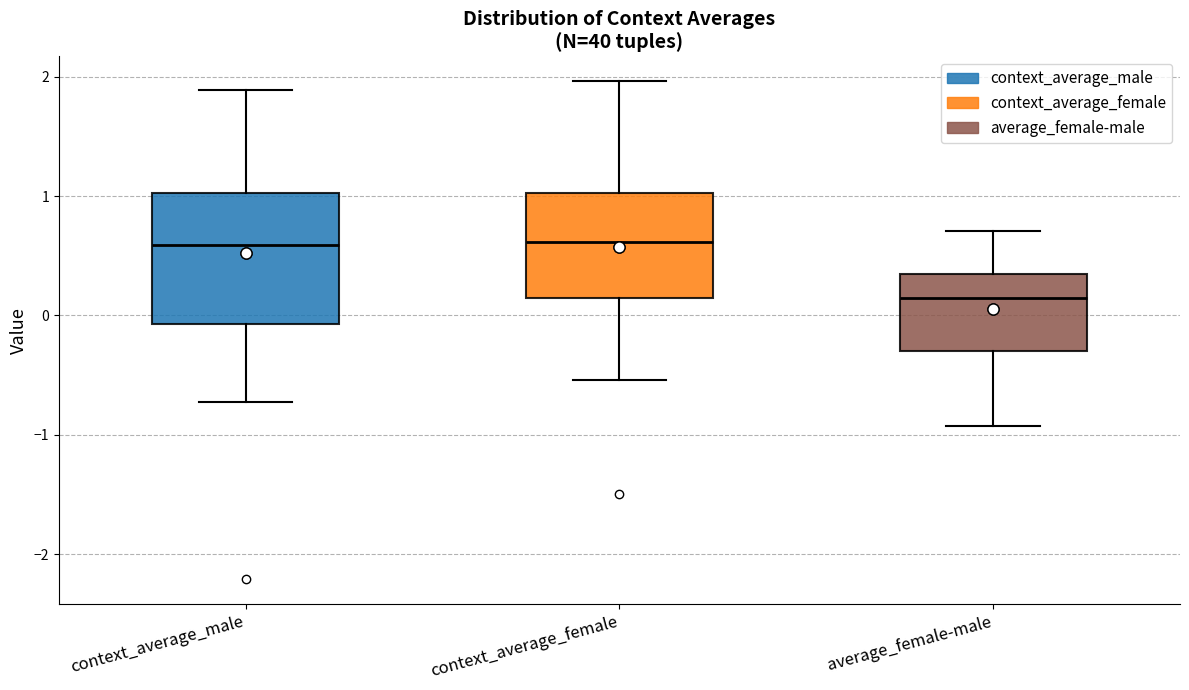

Where is the lower edge of the box for context_average_male on the y-axis? The values are not printed on the chart, so give them approximately, as read against the axis.

-0.1